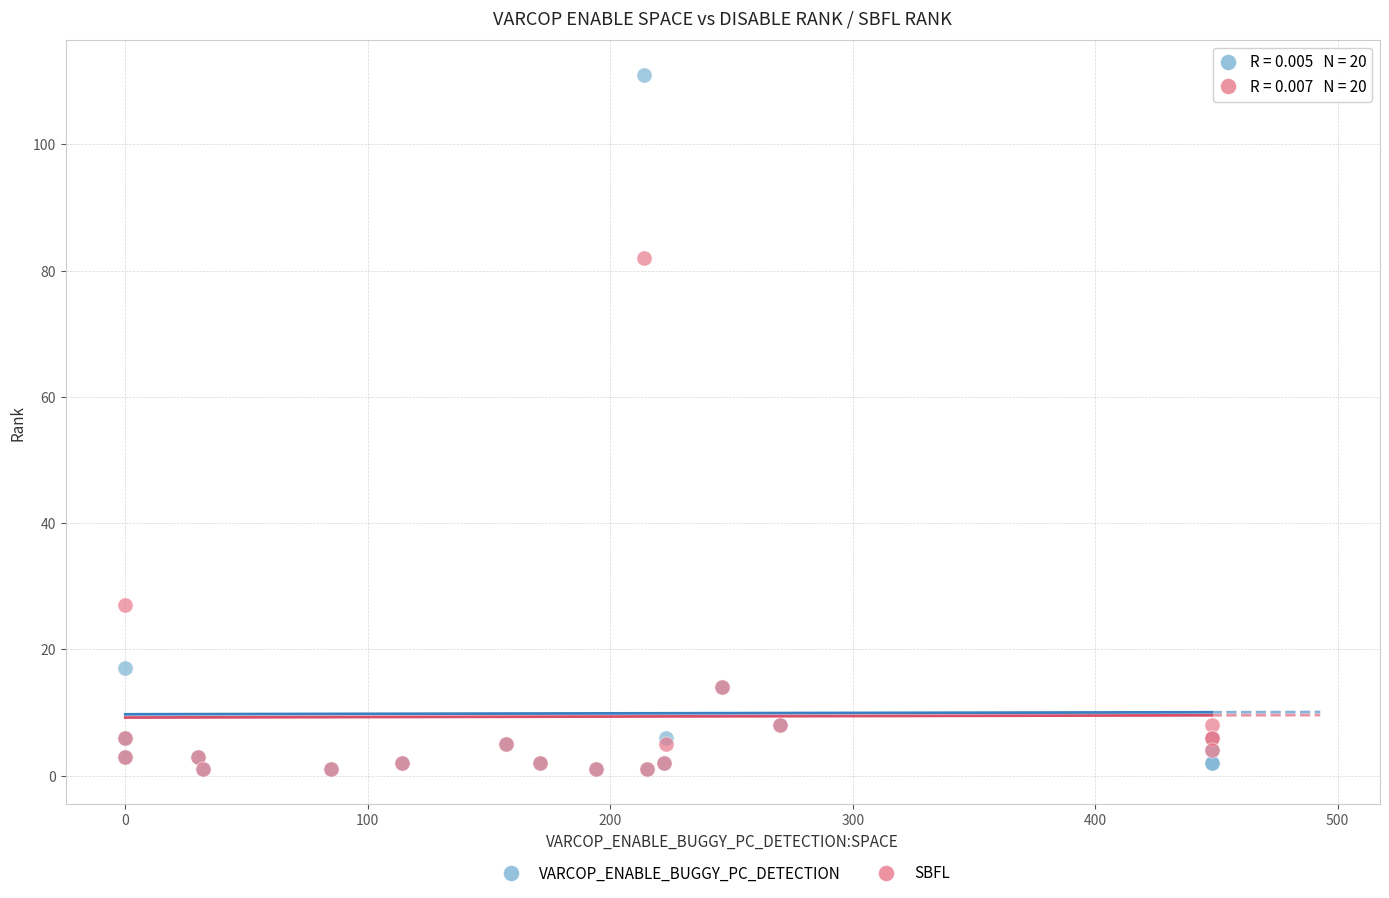

Which series contains the highest Y value?

VARCOP_ENABLE_BUGGY_PC_DETECTION